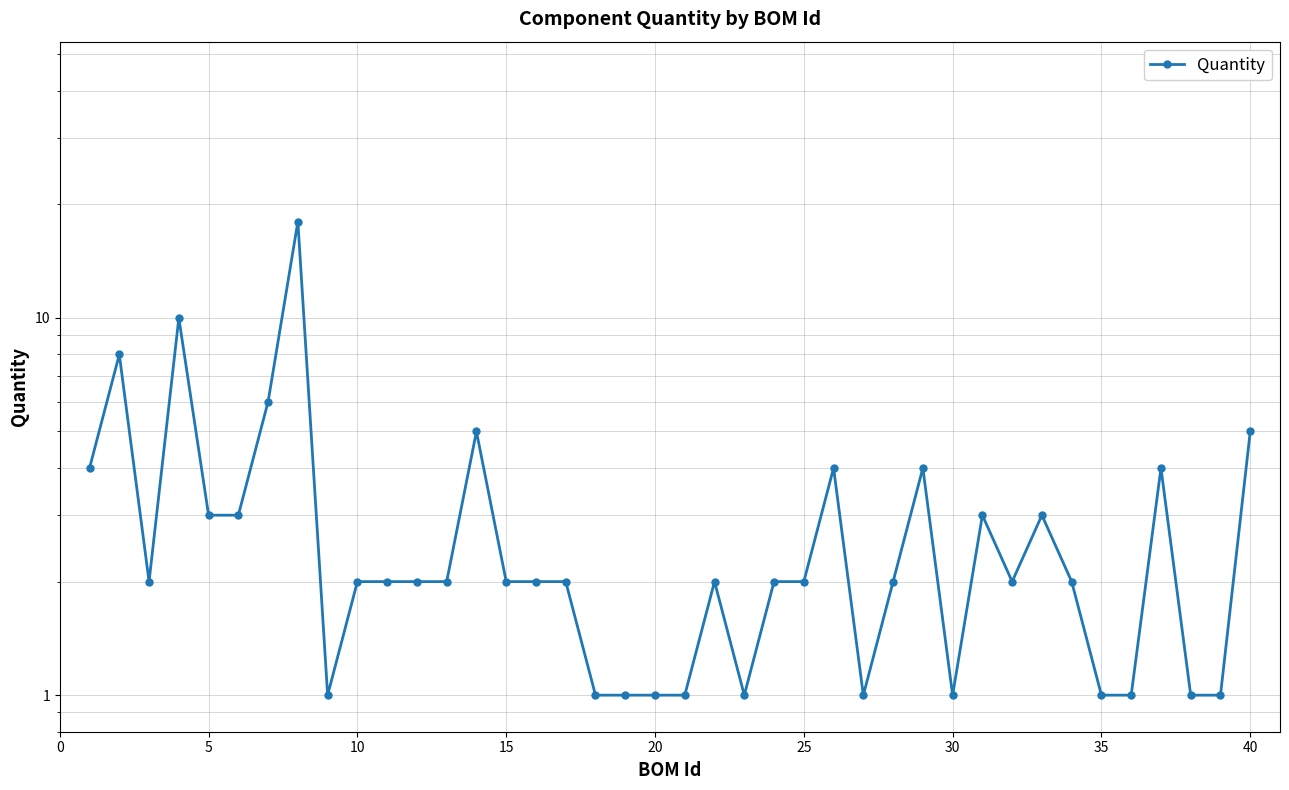

True or false: there are more than 2 points higher than both neighbors.

True